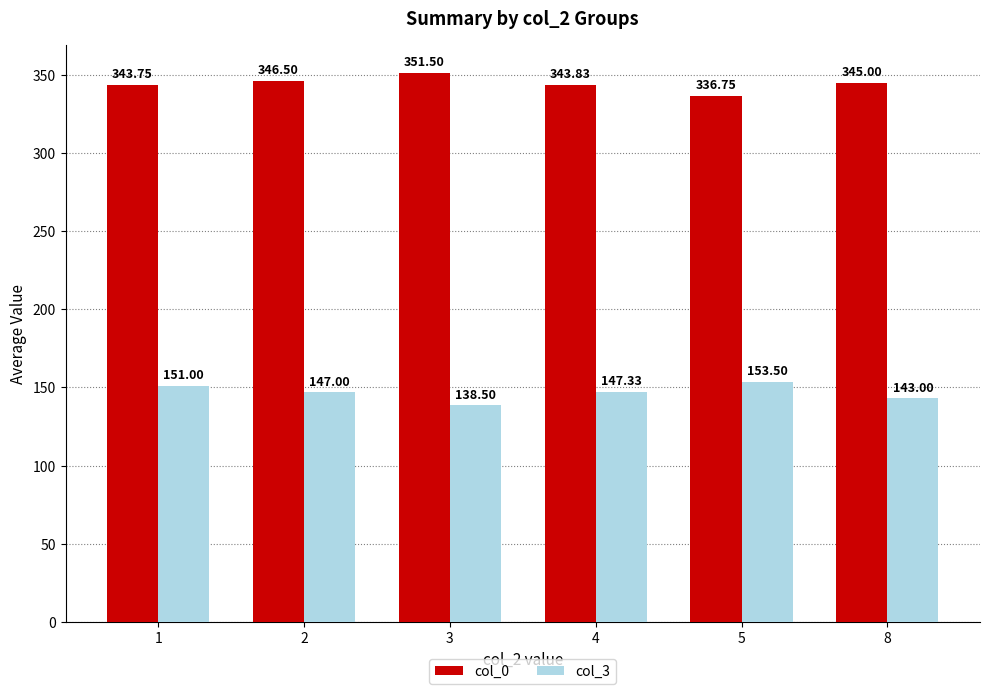

What are all the series names shown in the legend?

col_0, col_3